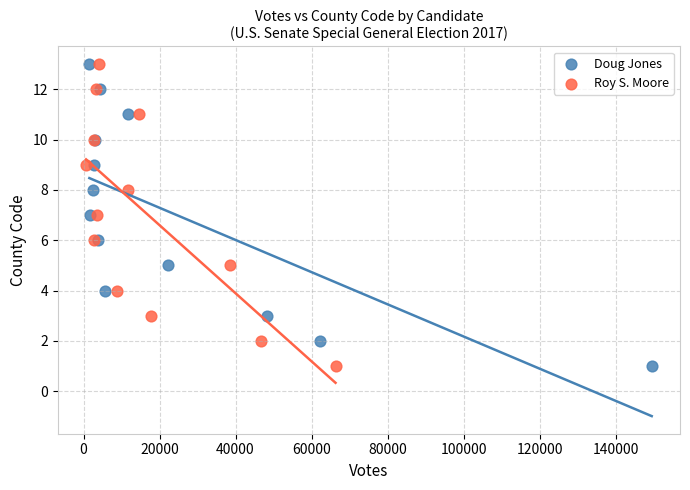

What are all the series names shown in the legend?

Doug Jones, Roy S. Moore